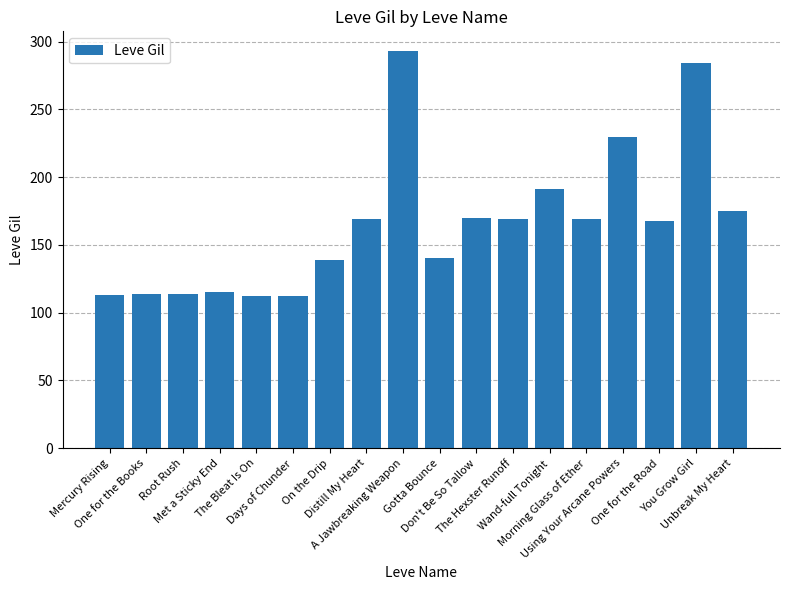

What is the sum of all values?

2977